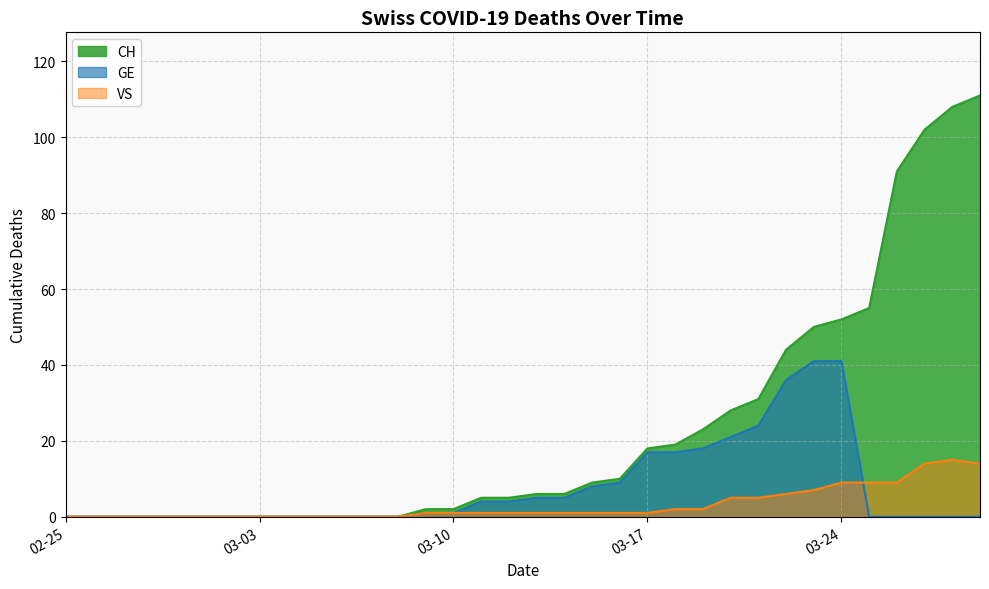

What is the label of the 3rd point from the left?

2020-02-27